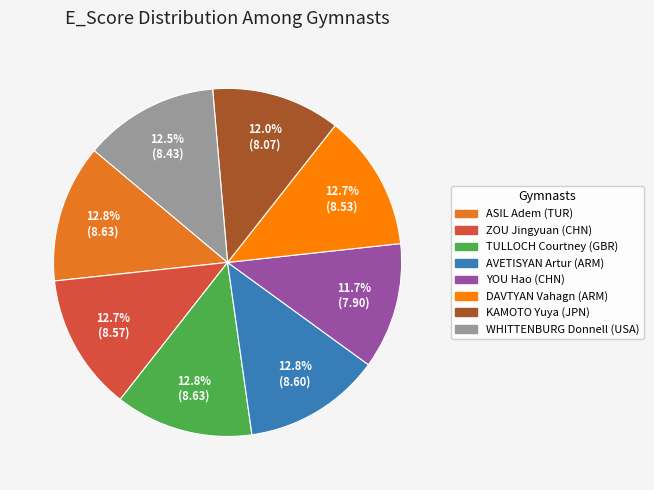

Count the number of slices in the pie.

8